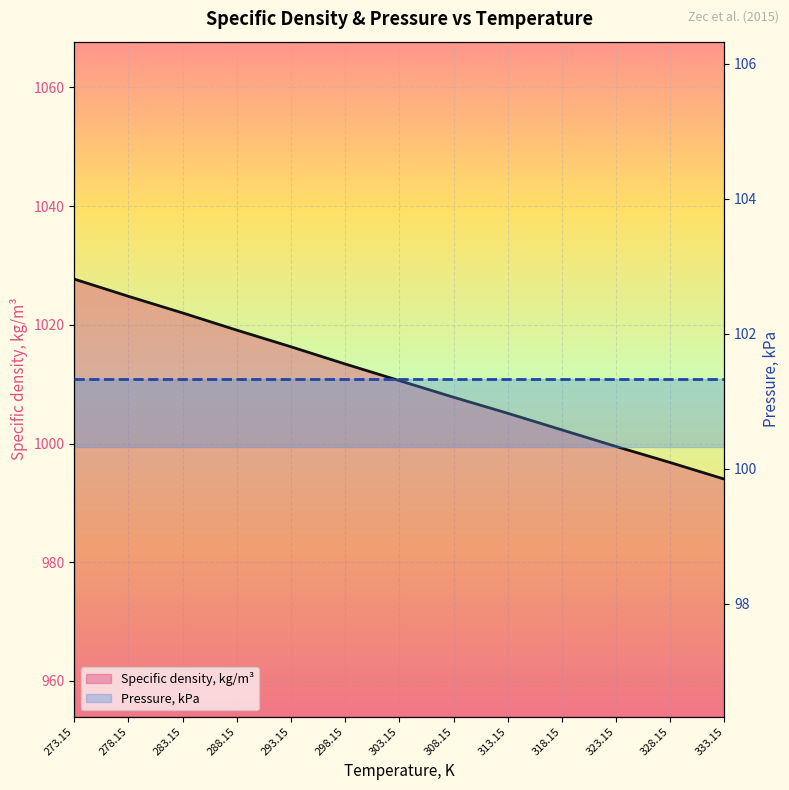

True or false: there are more than 2 points higher than both neighbors.

False